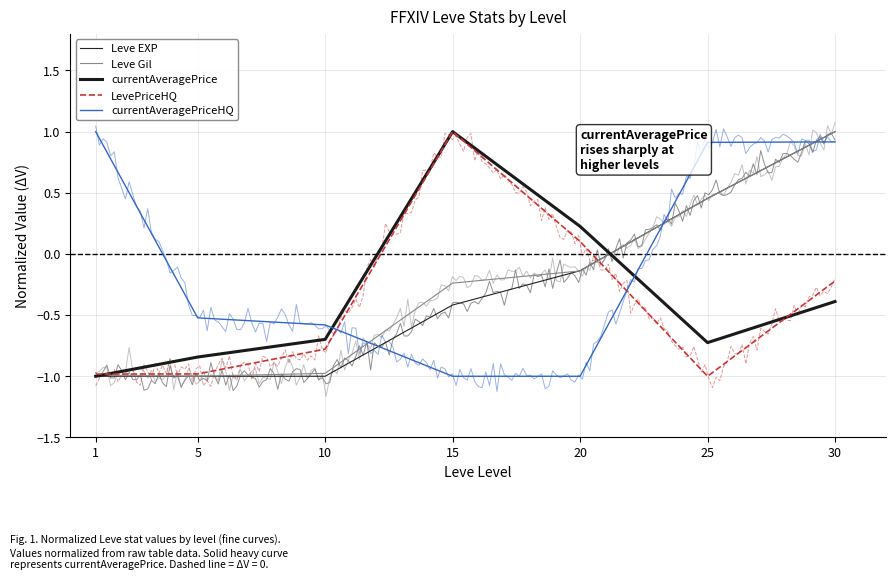

What is the maximum value shown in the chart?

1.0